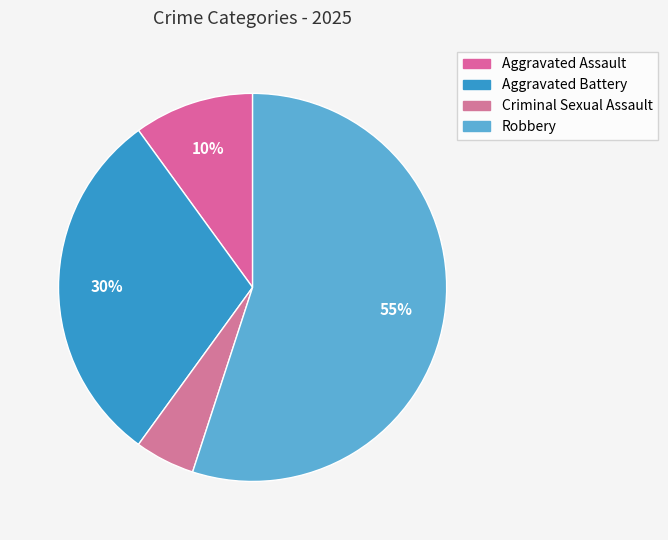

Which category has the biggest portion of the pie?

Robbery